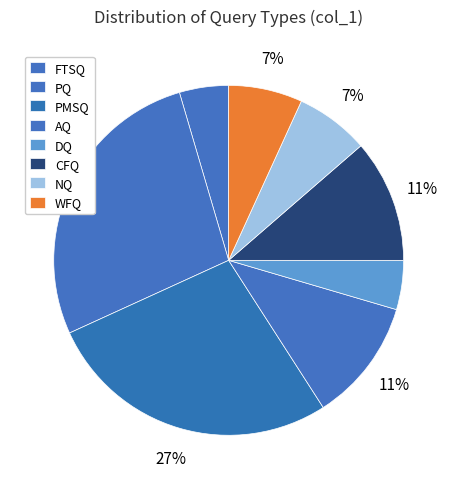

What portion of the pie excludes CFQ?

88.5%